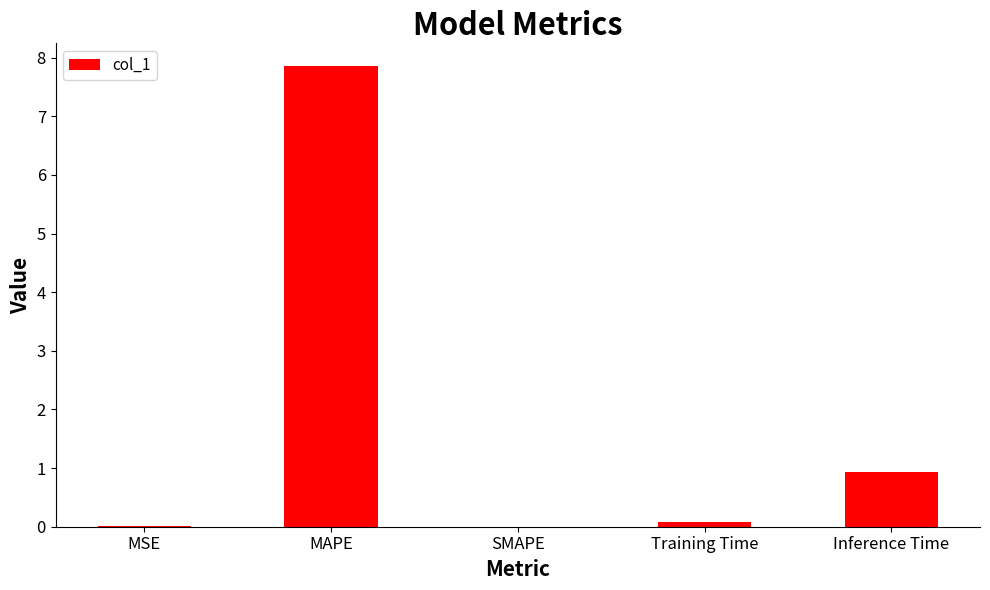

Is it true that the value at SMAPE is 5.2?

False